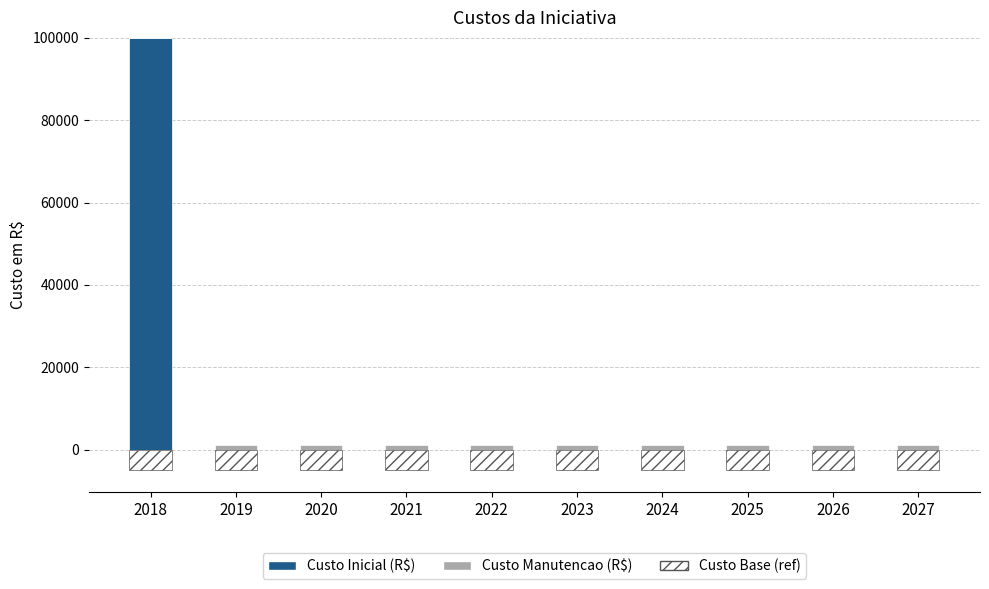

Between 2021 and 2023, which is larger?

2021